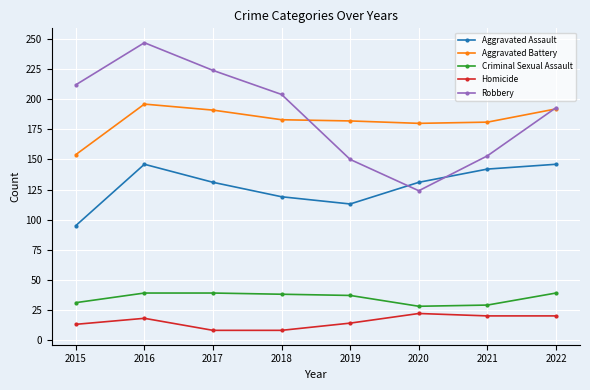

What are all the series names shown in the legend?

Aggravated Assault, Aggravated Battery, Criminal Sexual Assault, Homicide, Robbery